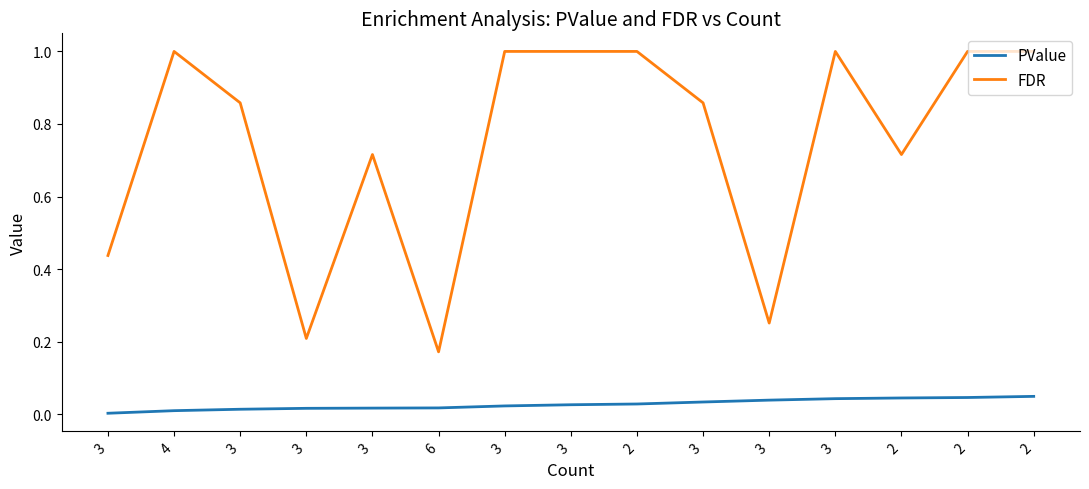

Is this an area chart (filled region under the line)?

No